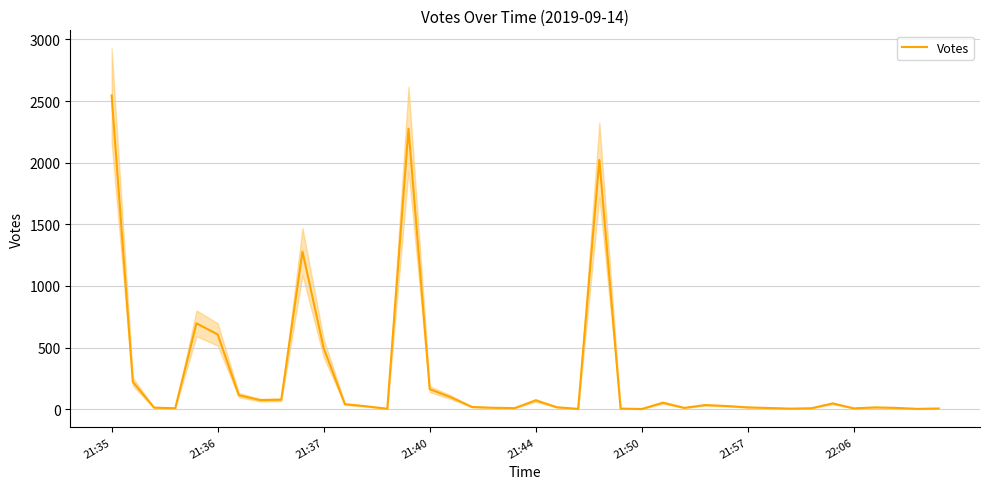

The value at 12 is 34. True or false?

False